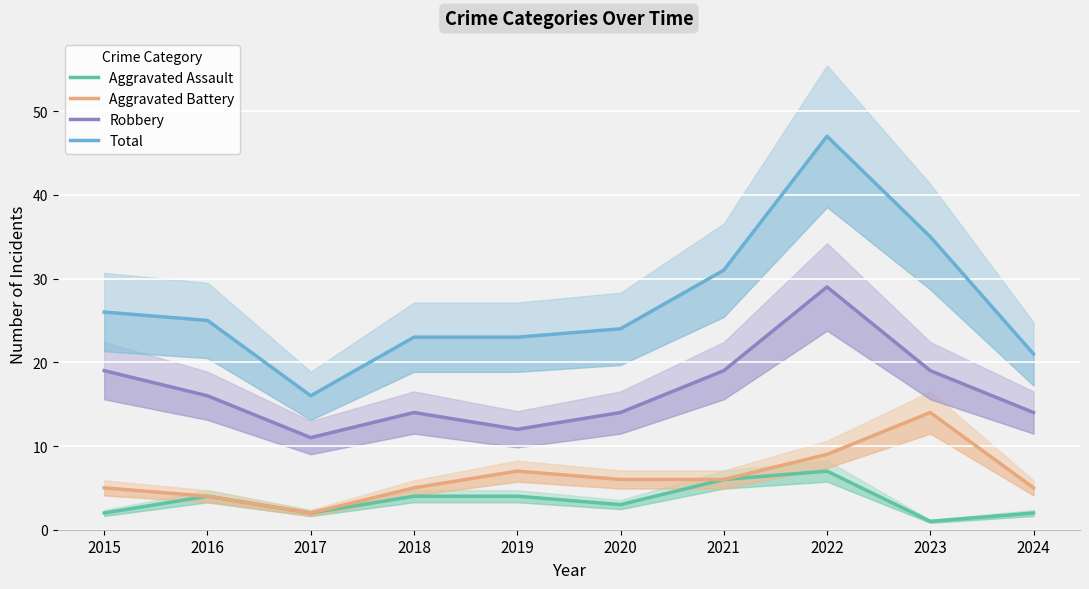

What is the approximate value of Aggravated Assault at 2021?

6